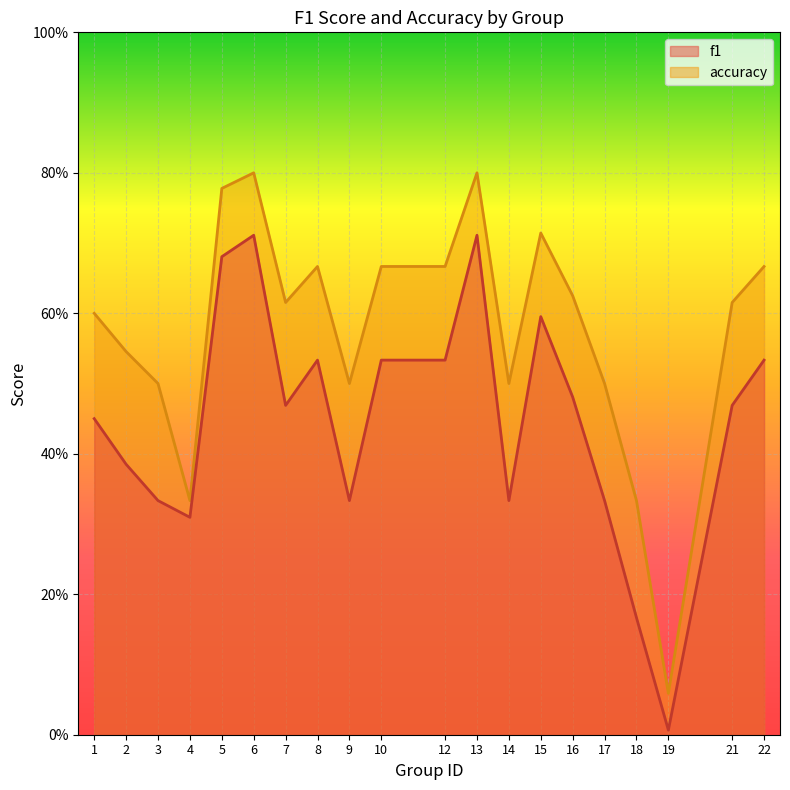

What is the total value across all series at 14?

0.8